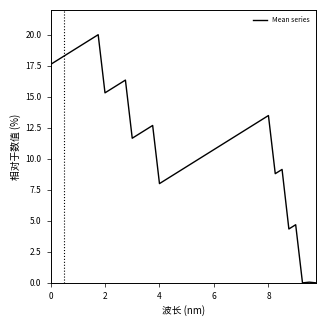

What is the maximum value shown in the chart?

20.0